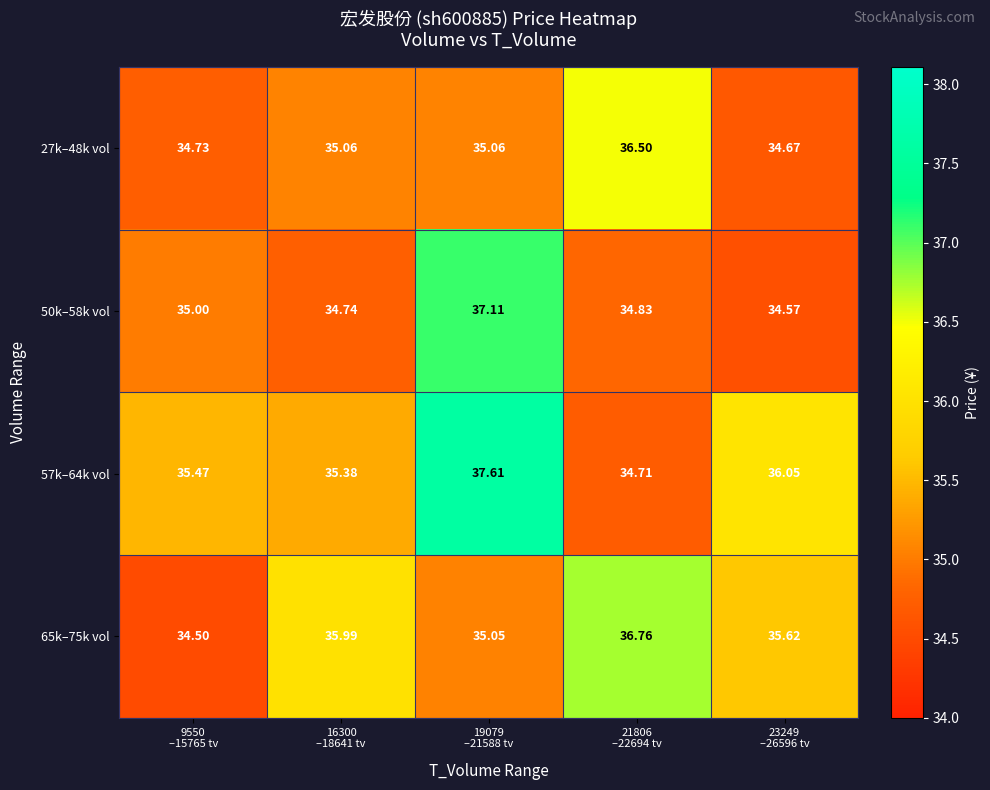

How many data points in 27k–48k vol are above 35?

3